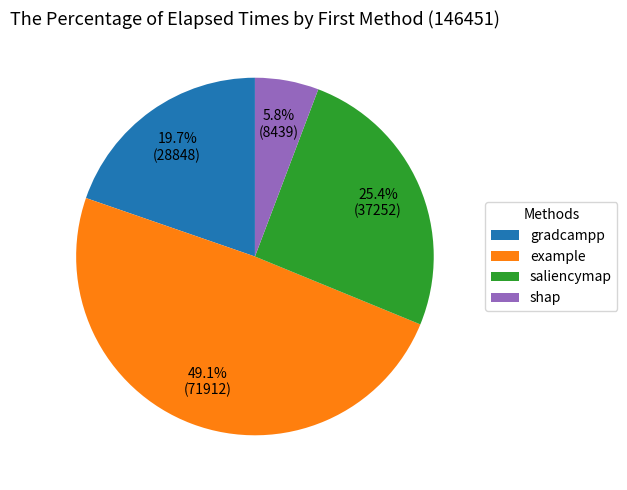

Rank the categories by value from highest to lowest.

example, saliencymap, gradcampp, shap